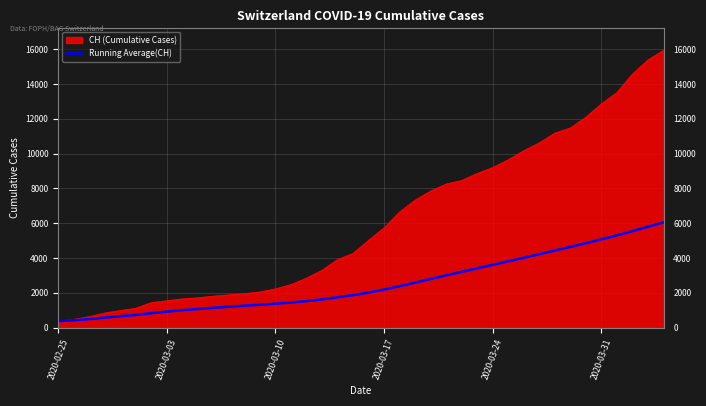

What is the greatest value displayed?

15926.0